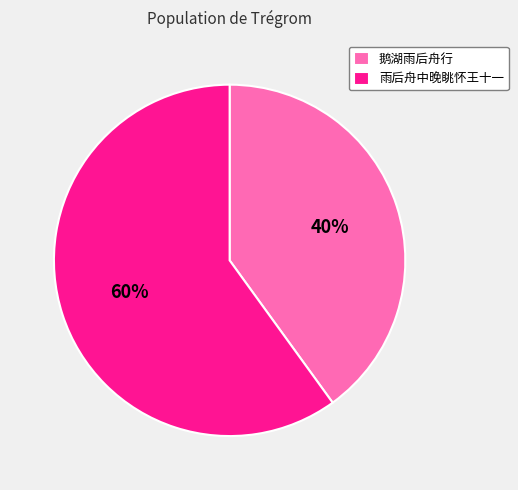

To the nearest percent, what is the difference between the largest and smallest slice percentages?

20%